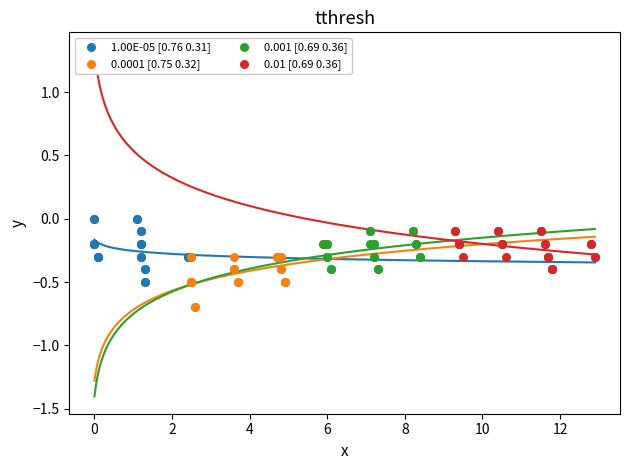

Which series contains the lowest Y value?

0.0001 [0.75 0.32]